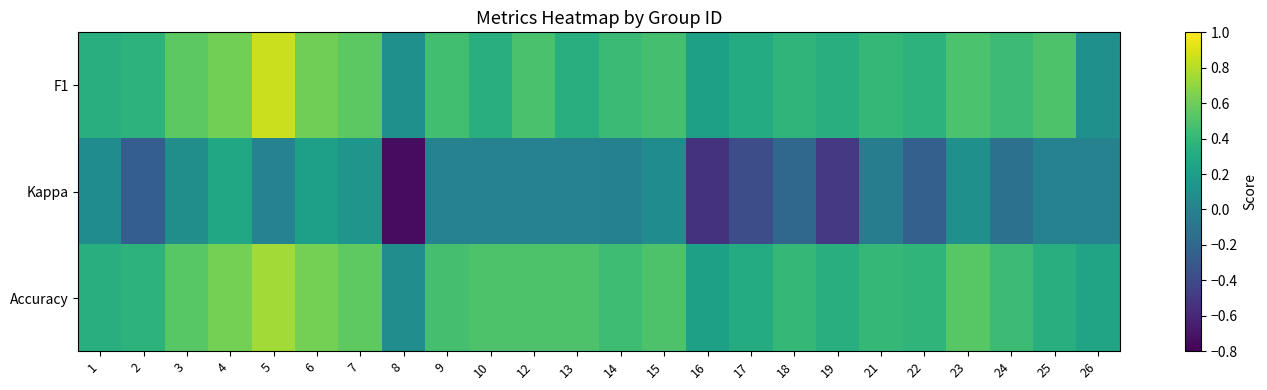

Reading left to right, what are all the values shown in this chart?

F1: 1=0.3	2=0.4	3=0.5	4=0.6	5=0.9	6=0.6	7=0.5	8=0.1	9=0.5	10=0.3	12=0.5	13=0.3	14=0.4	15=0.5	16=0.2	17=0.3	18=0.4	19=0.3	21=0.4	22=0.4	23=0.5	24=0.4	25=0.5	26=0.1
Kappa: 1=0.1	2=-0.3	3=0.1	4=0.3	5=0.0	6=0.2	7=0.1	8=-0.7	9=0.0	10=0.0	12=0.0	13=0.0	14=-0.0	15=0.1	16=-0.5	17=-0.4	18=-0.2	19=-0.5	21=-0.0	22=-0.2	23=0.1	24=-0.1	25=0.0	26=0.0
Accuracy: 1=0.3	2=0.4	3=0.5	4=0.6	5=0.8	6=0.6	7=0.6	8=0.1	9=0.5	10=0.5	12=0.5	13=0.5	14=0.4	15=0.5	16=0.2	17=0.3	18=0.4	19=0.3	21=0.4	22=0.4	23=0.5	24=0.4	25=0.3	26=0.2